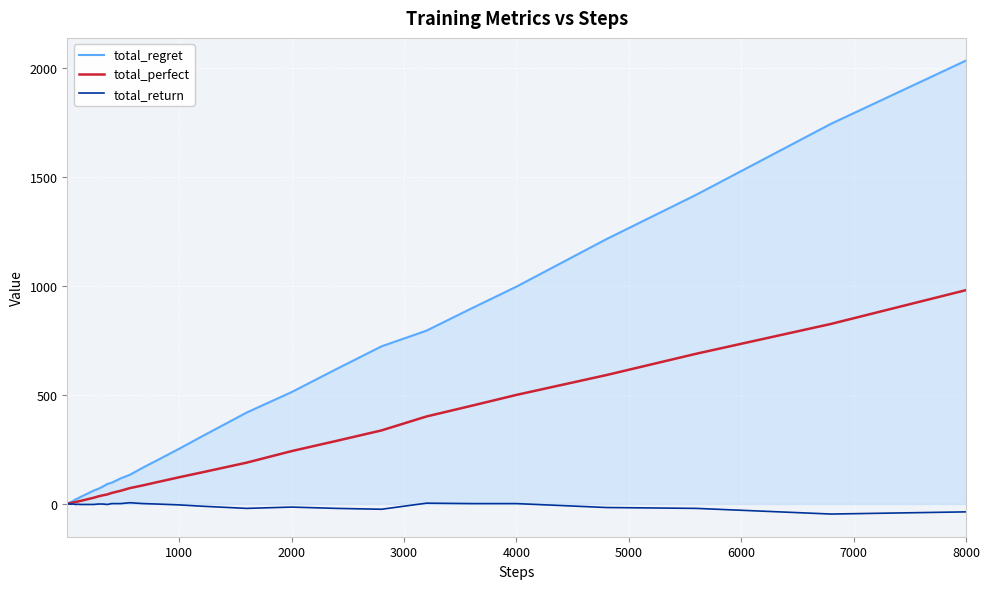

List the series in order of their peak value, lowest first.

total_return, total_perfect, total_regret